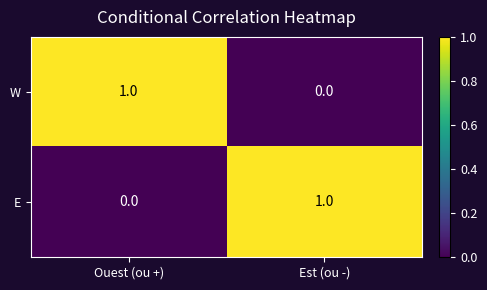

True or false: E has a value of 0 at Ouest (ou +).

True